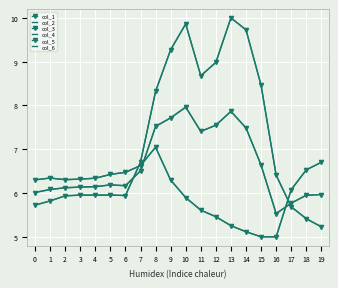

Read the col_3 value at 7.

6.6